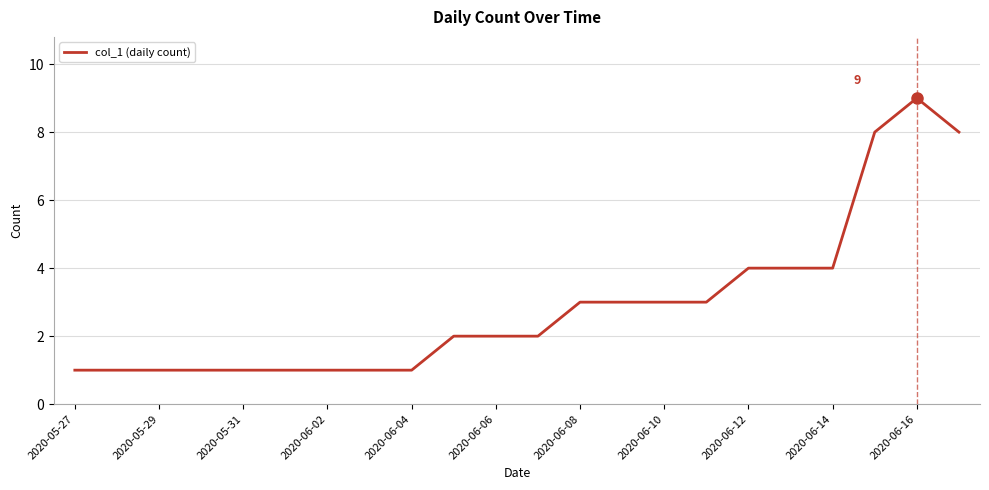

What is the difference between the maximum and minimum values?

8